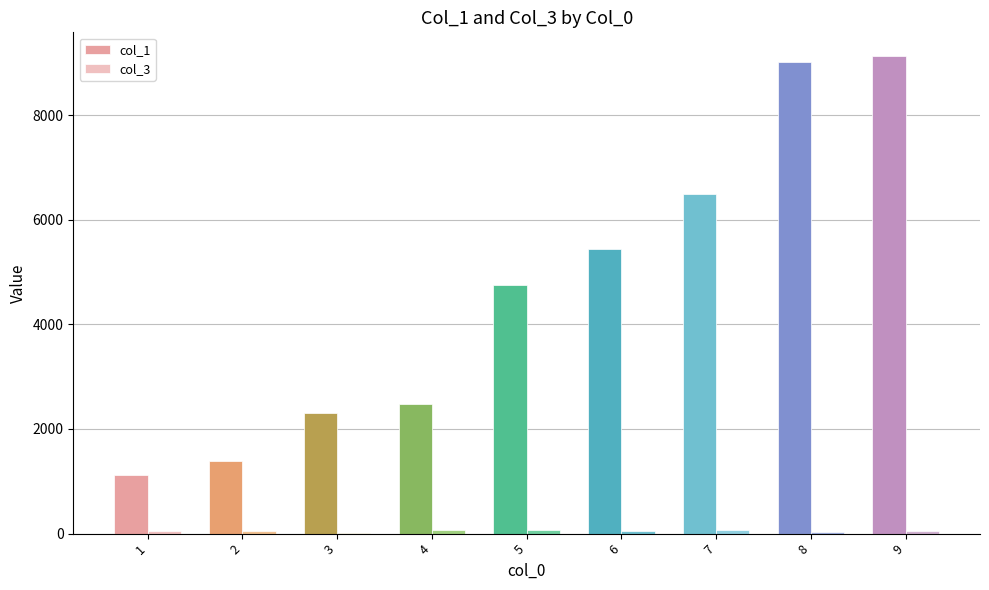

Is the value of col_1 at 6 greater than the value of col_3 at 6?

Yes